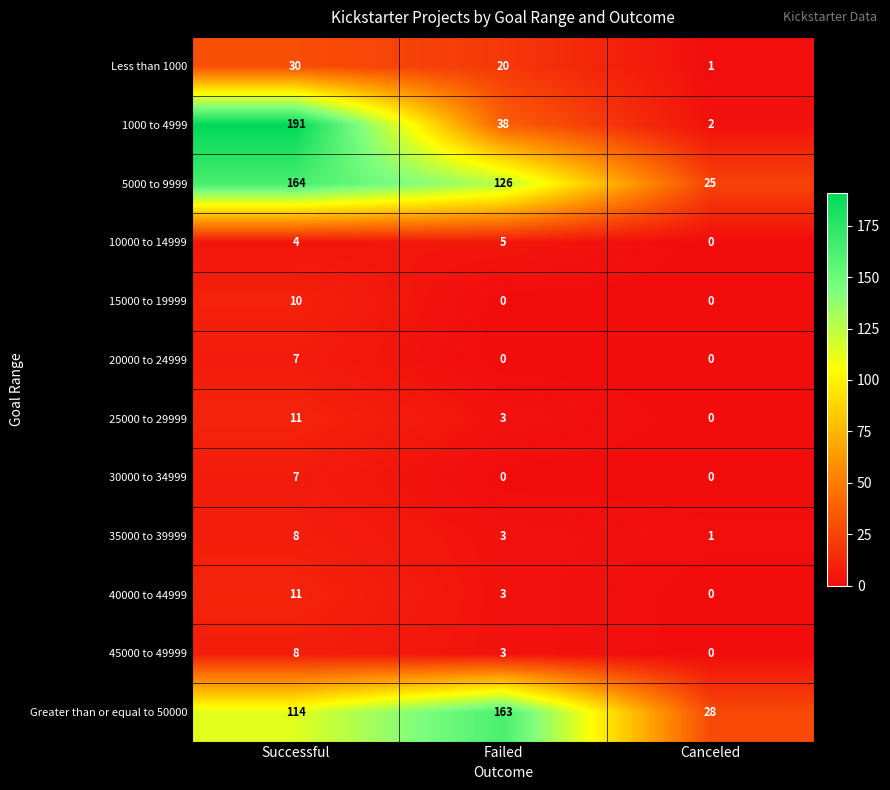

Is it true that 10000 to 14999 equals -2 at Canceled?

False